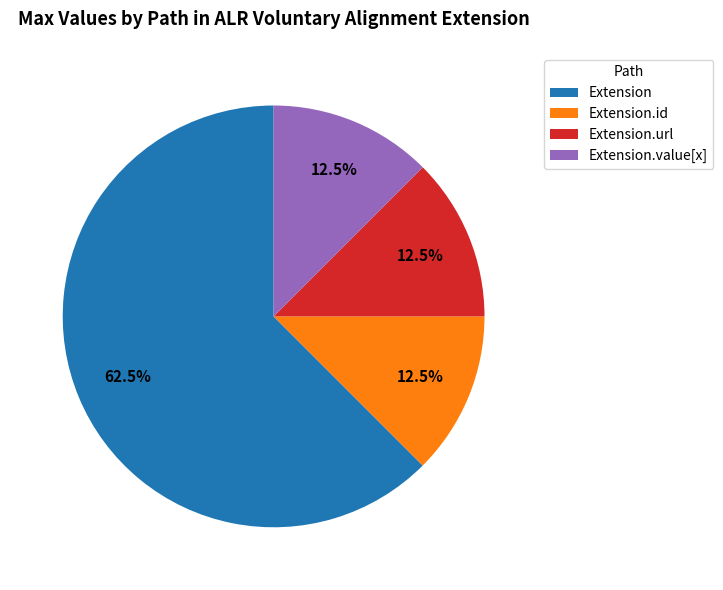

Between Extension and Extension.id, which is larger?

Extension